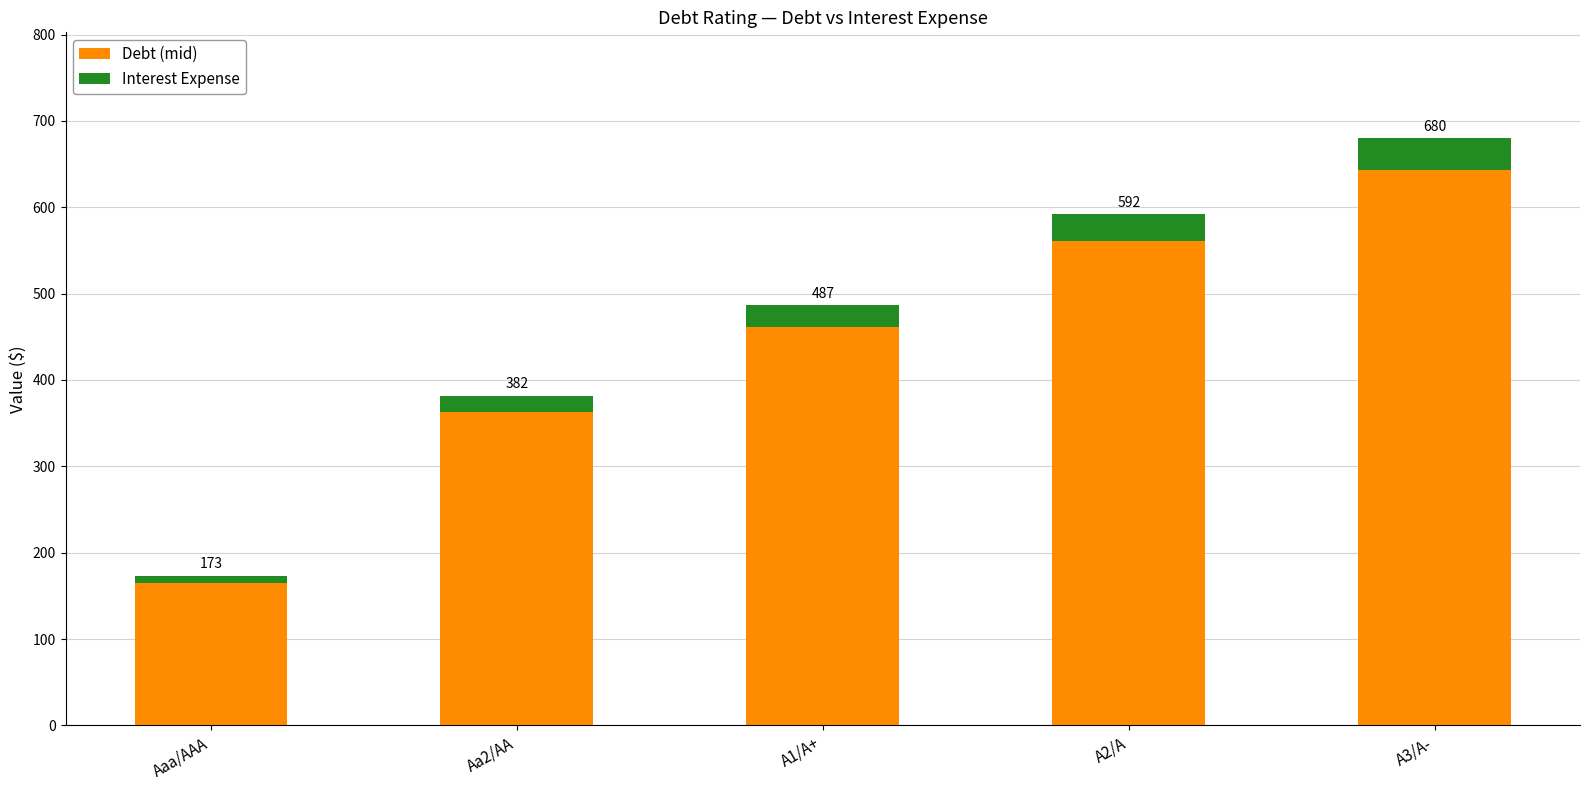

Between A1/A+ and A3/A-, which series saw the biggest shift?

Debt (mid)